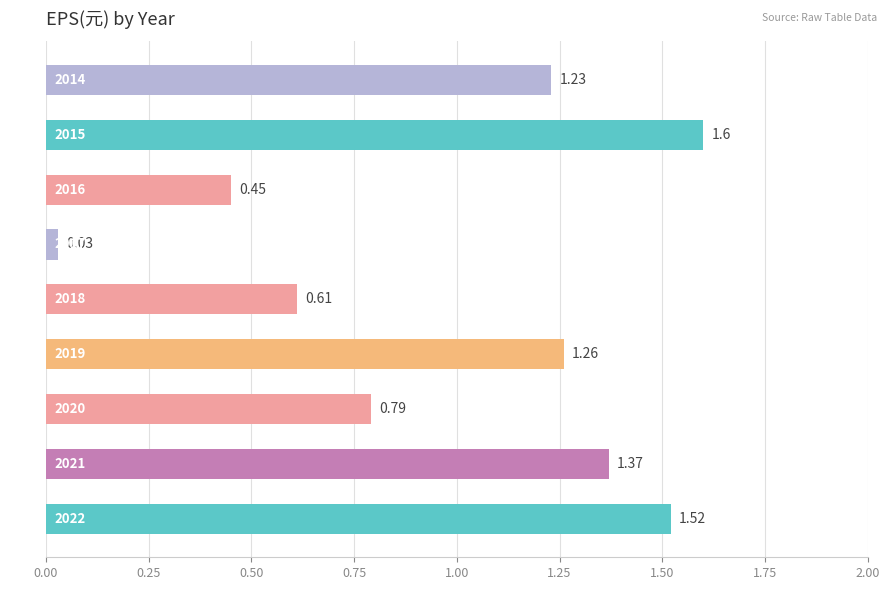

What is the difference between the maximum and minimum values?

1.6